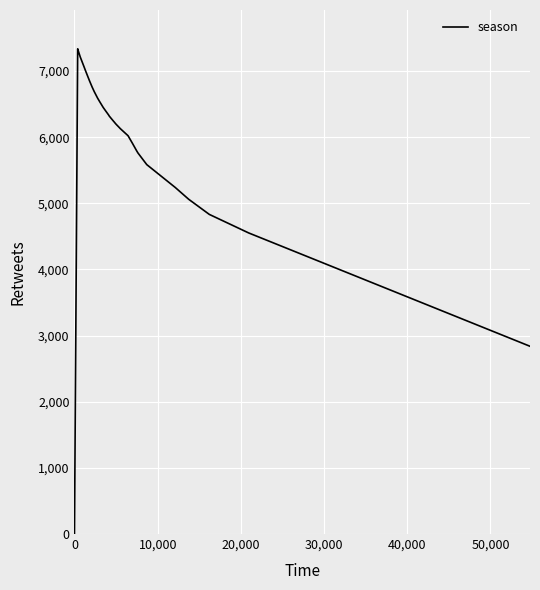

What is the difference between the maximum and minimum values?

7337